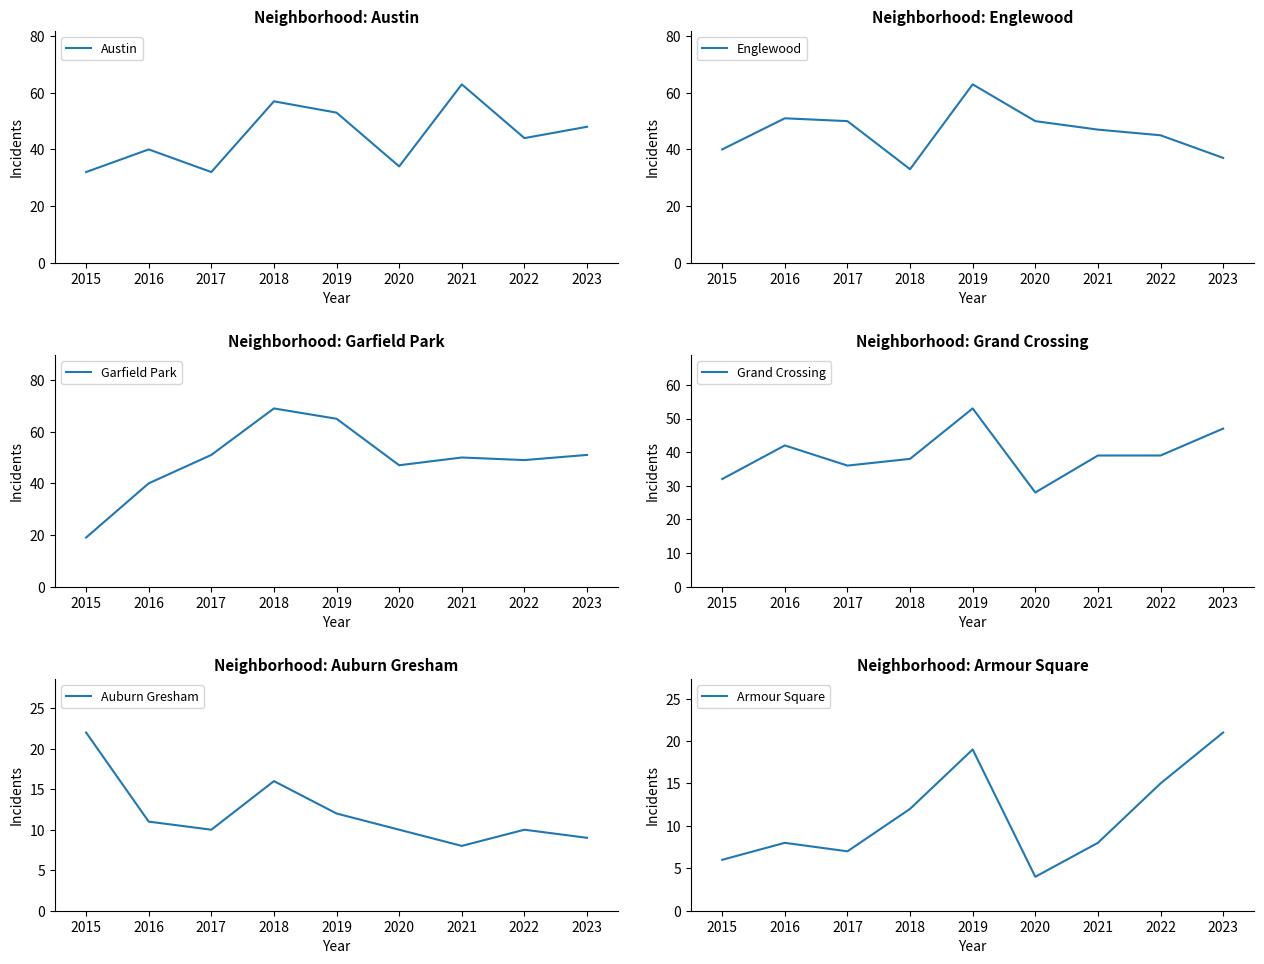

What is the total value across all series at 2019?

265